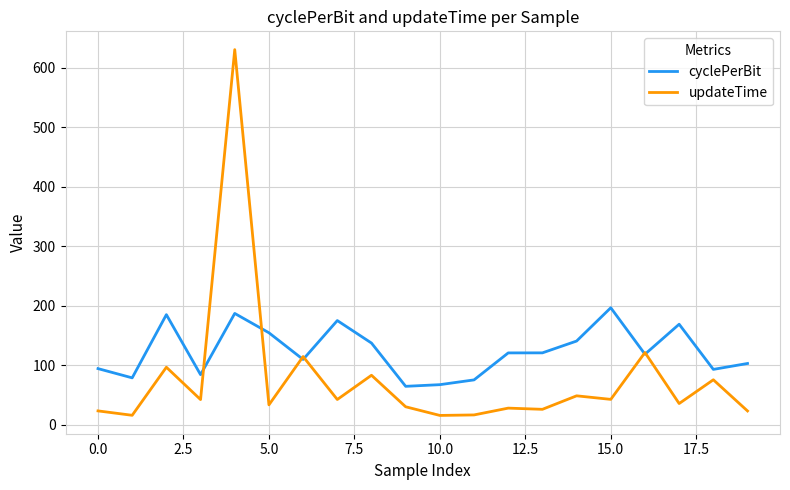

Rank the series by their maximum value, from lowest to highest.

cyclePerBit, updateTime